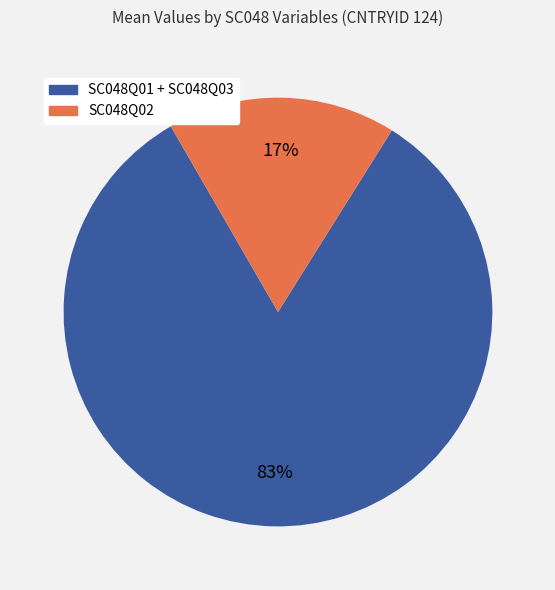

Is there a majority slice in this chart?

Yes